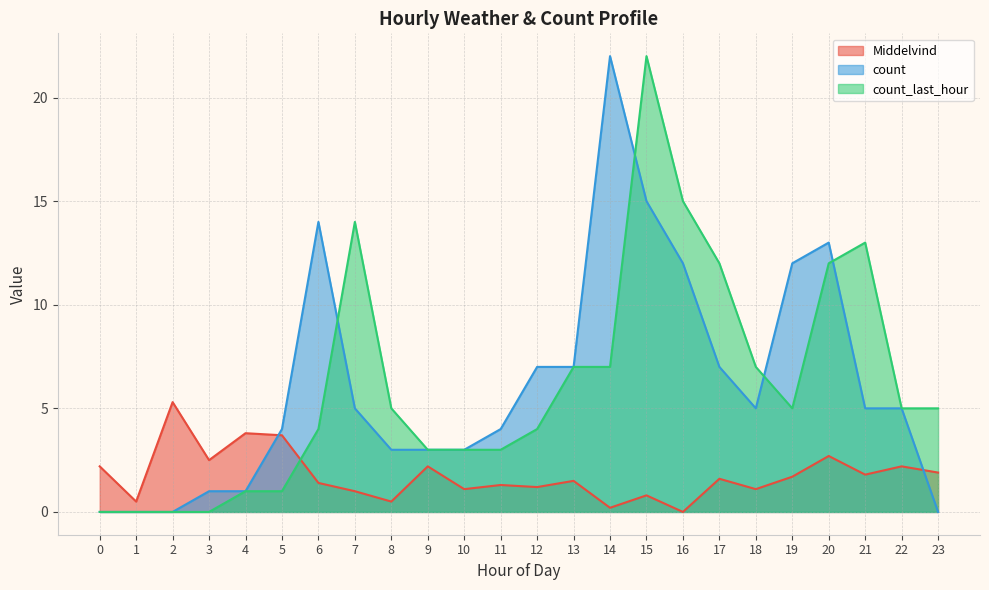

Which series changed the most between 6 and 23?

count